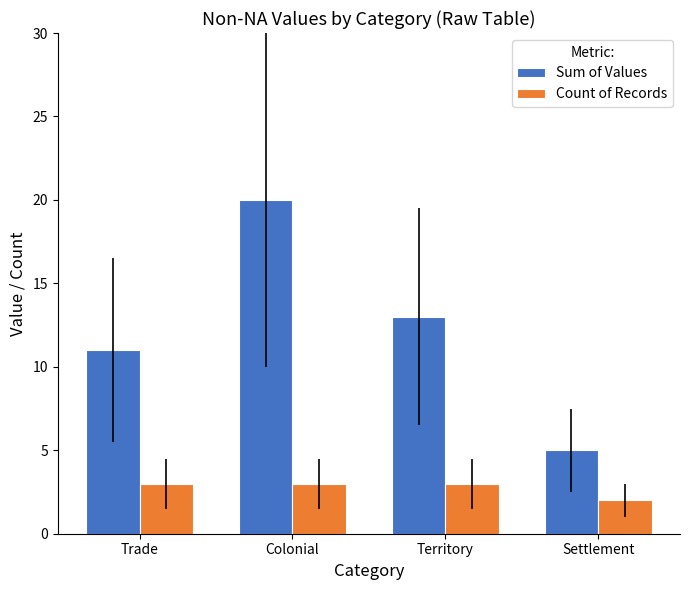

Which series has the largest range (max minus min)?

Sum of Values